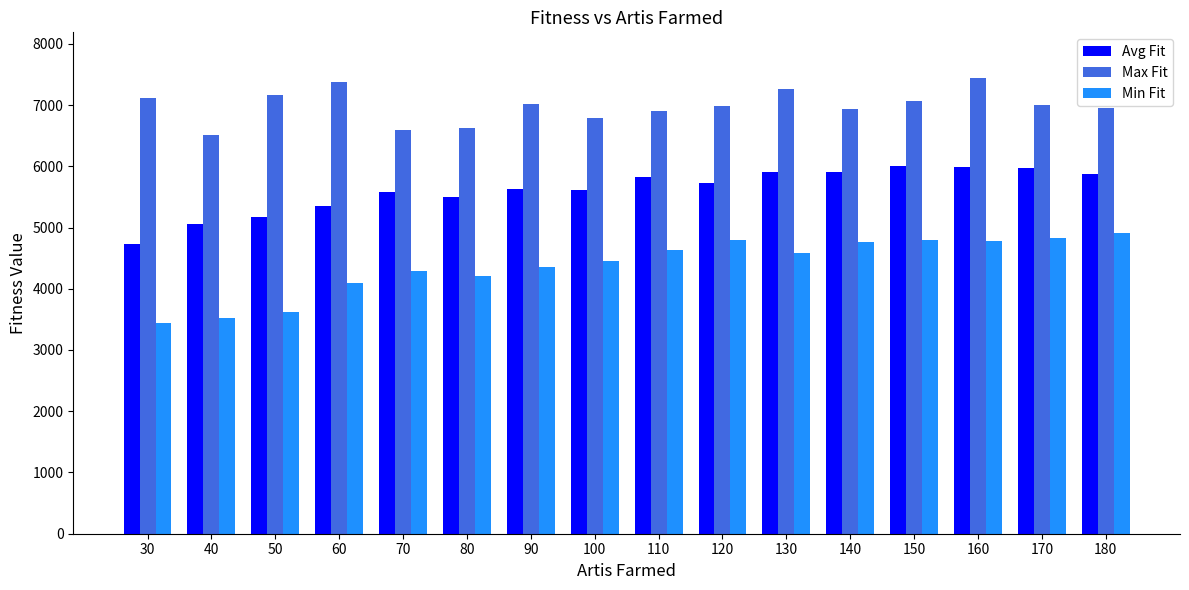

What is the difference between the maximum and minimum values in the Min Fit series?

1466.1